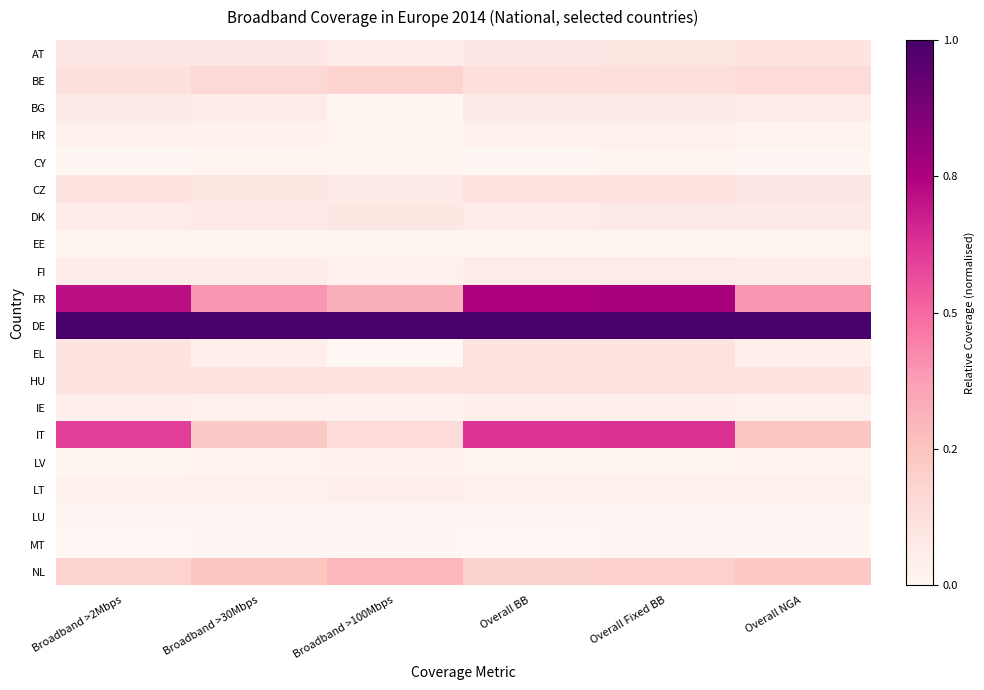

Which series has the largest total across all categories?

DE